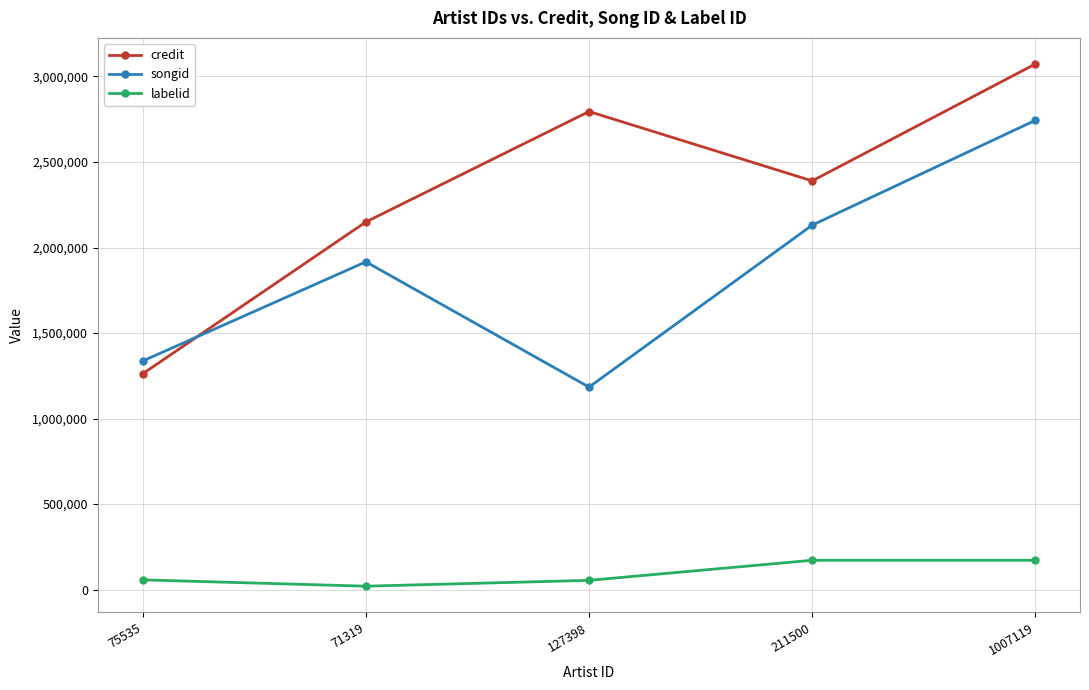

What is the difference between the second highest and second lowest values in the songid series?

794602